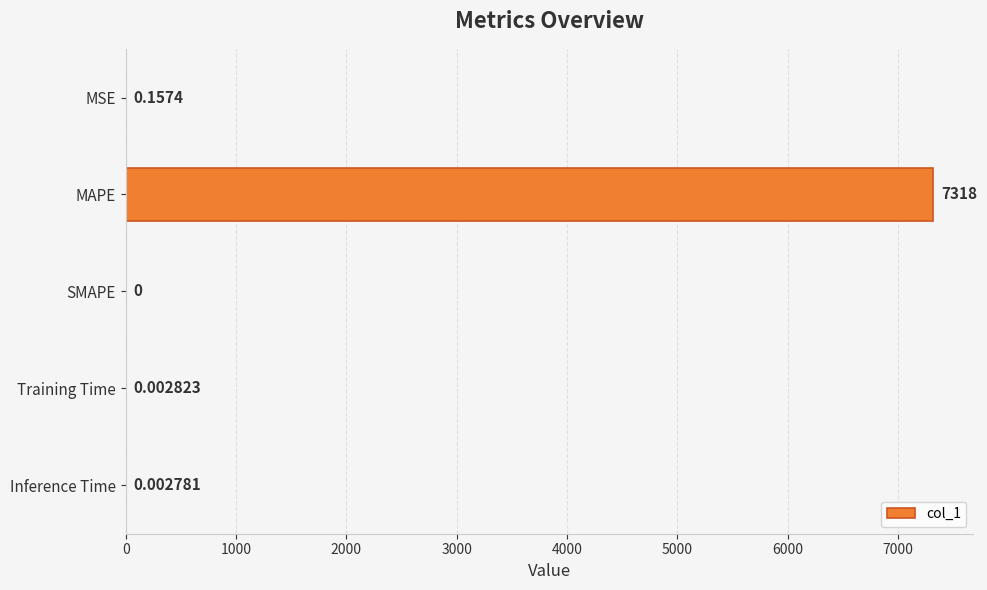

What is the greatest value displayed?

7317.6